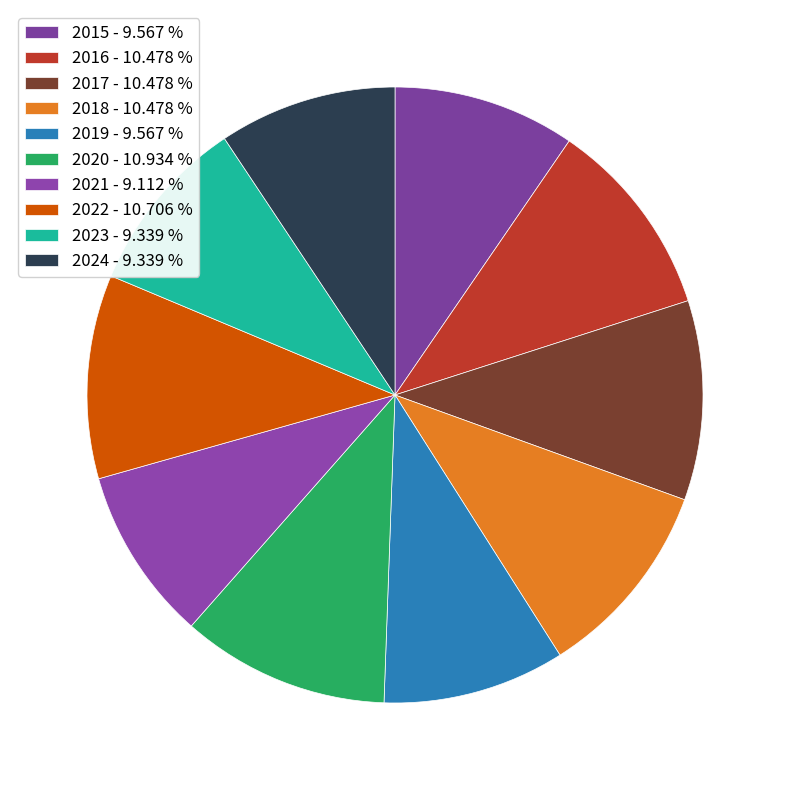

Does 2023 account for over 50% of the chart?

No